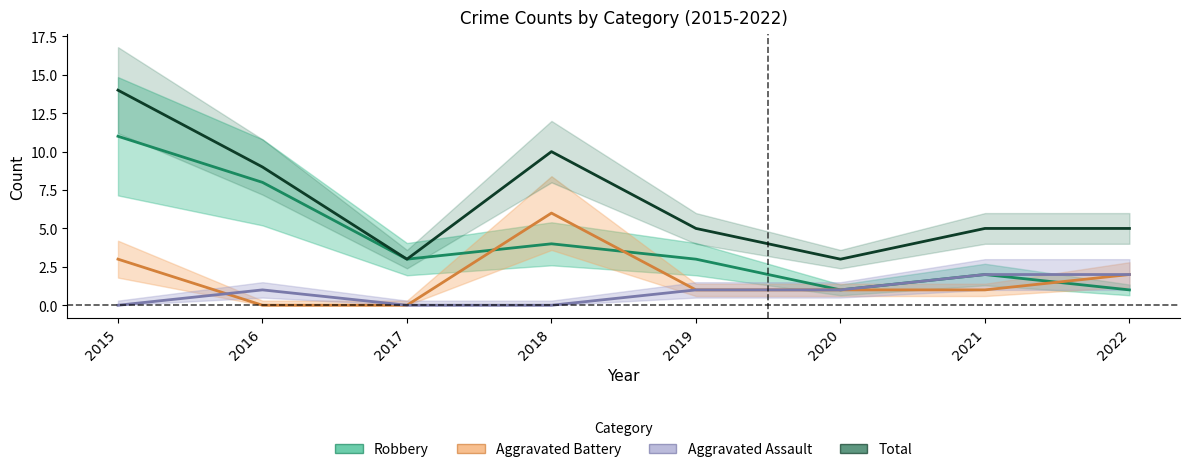

What is the difference between the Aggravated Assault values at 2019 and 2021?

1